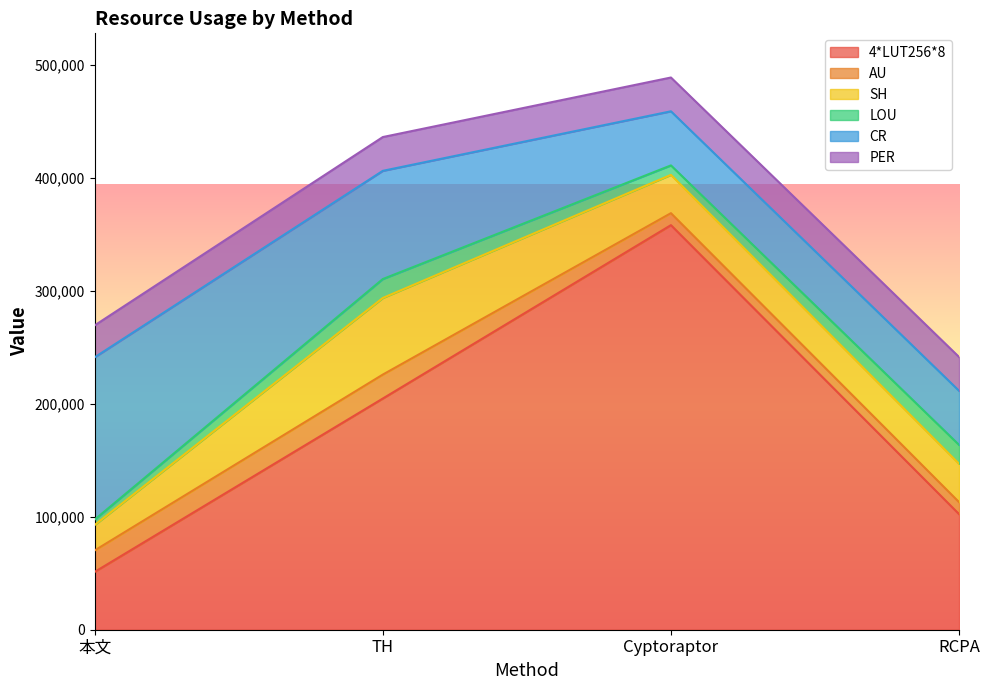

How many series are shown in this chart?

6